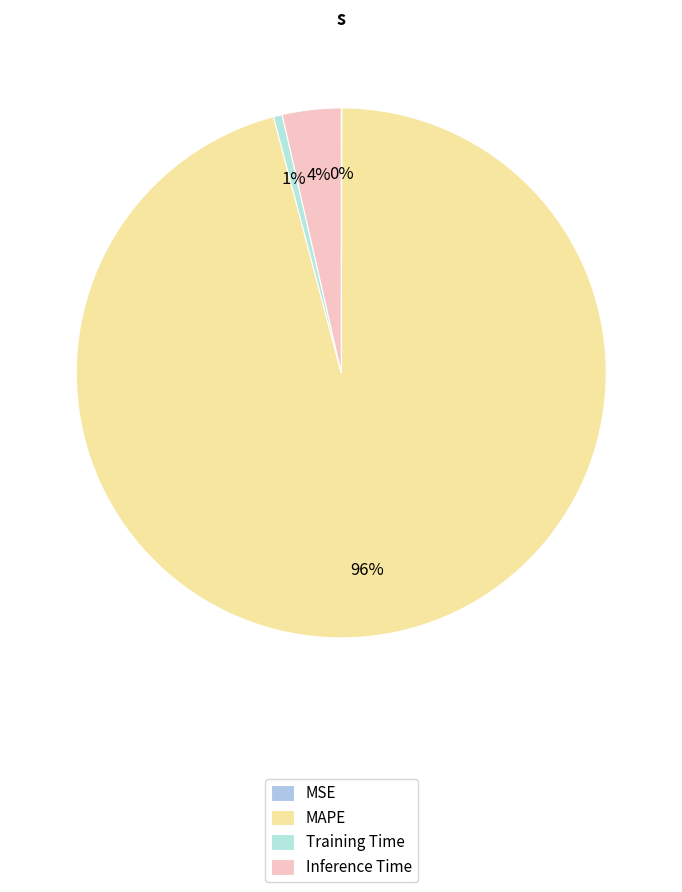

To the nearest percent, what is the average slice percentage?

25%